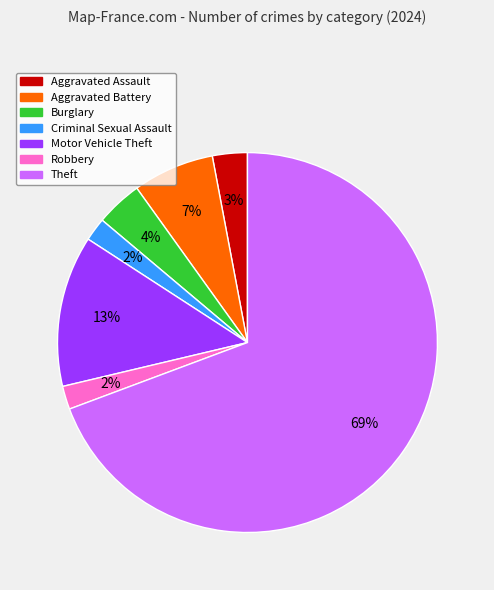

Count the number of slices in the pie.

7